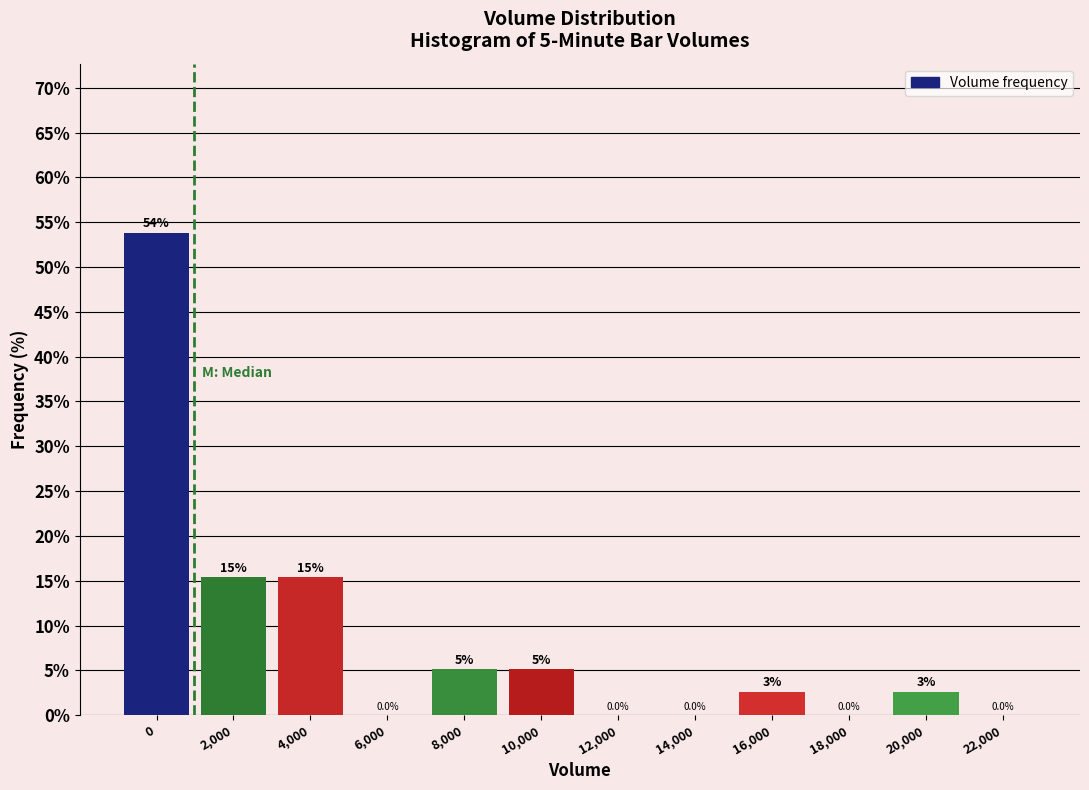

What is the maximum value shown in the chart?

53.8